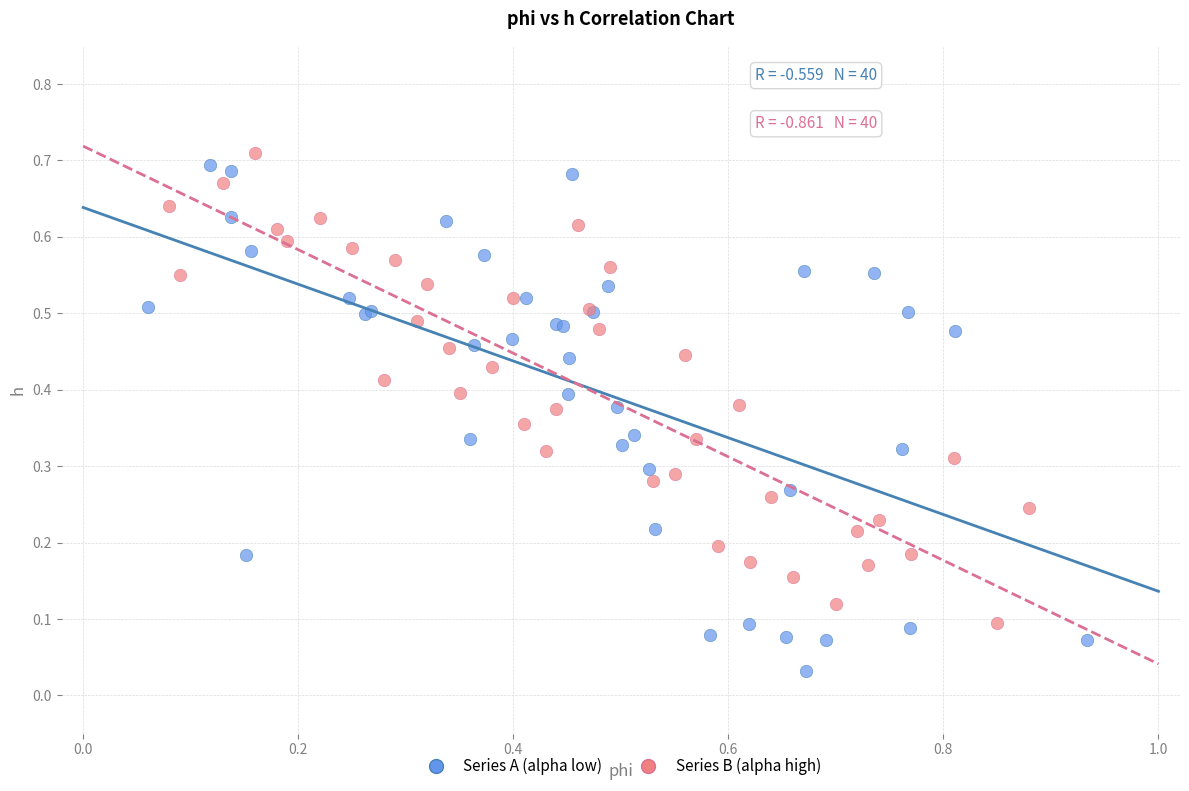

Which series contains the lowest Y value?

Series A (alpha low)